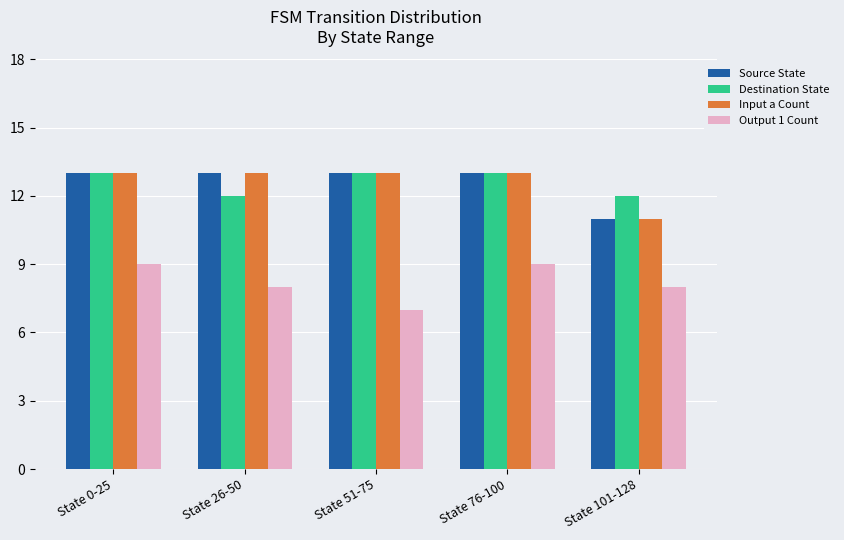

What is the difference between the highest and lowest values at State 101-128?

4